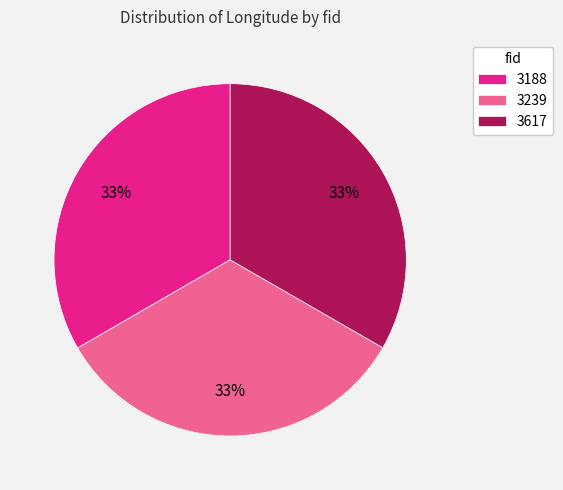

Approximately how many times larger is the value at 3239 compared to 3617?

1.0